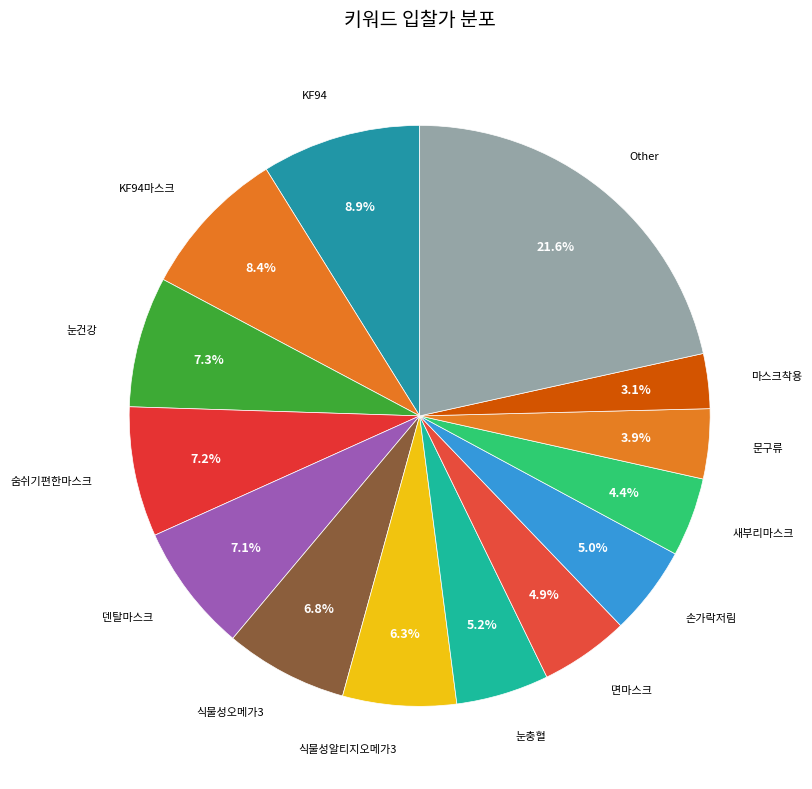

Between Other and KF94, which is larger?

Other